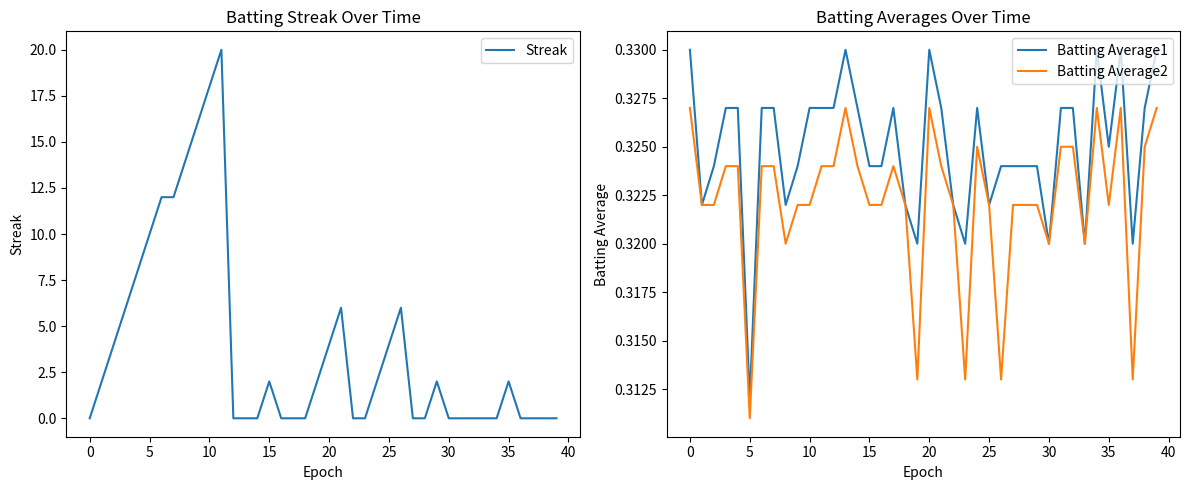

Where is Batting Average2 nearest to the value 0?

5